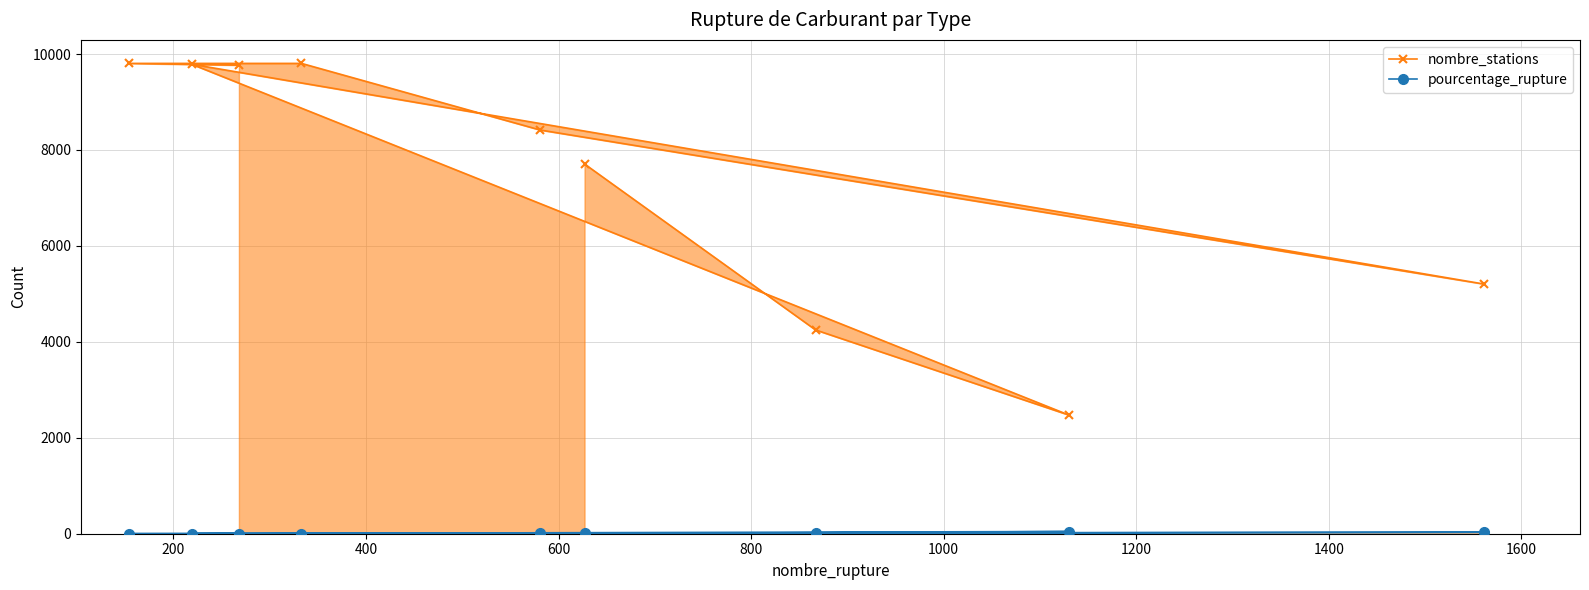

How many interior local peaks does the nombre_stations series have?

1